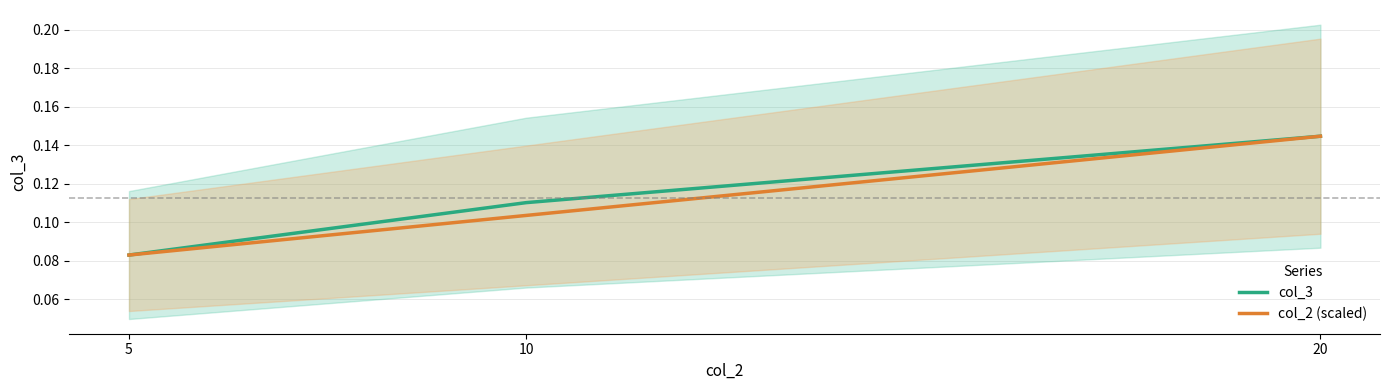

Which has a higher value, 20 or 10?

20